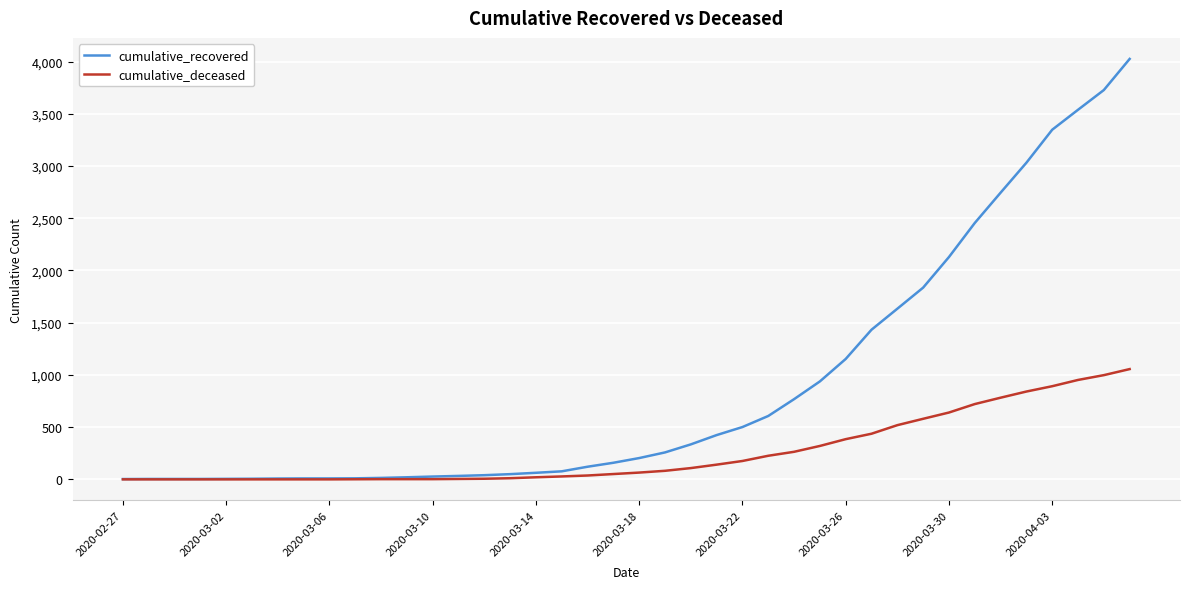

How many lines are shown in the chart?

2